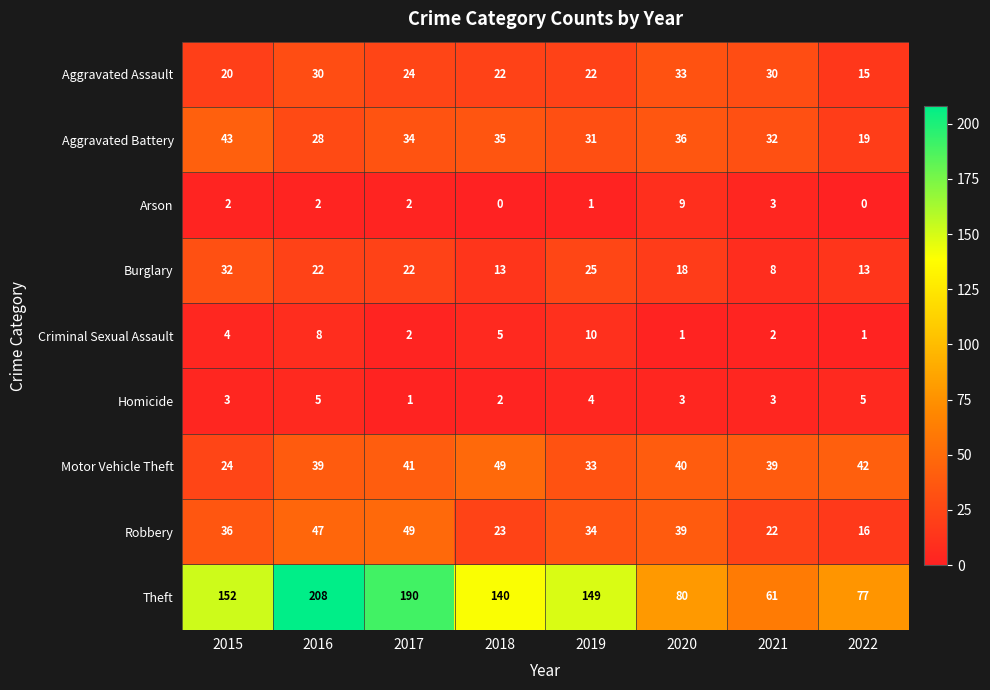

Which series has the widest spread of values?

Theft